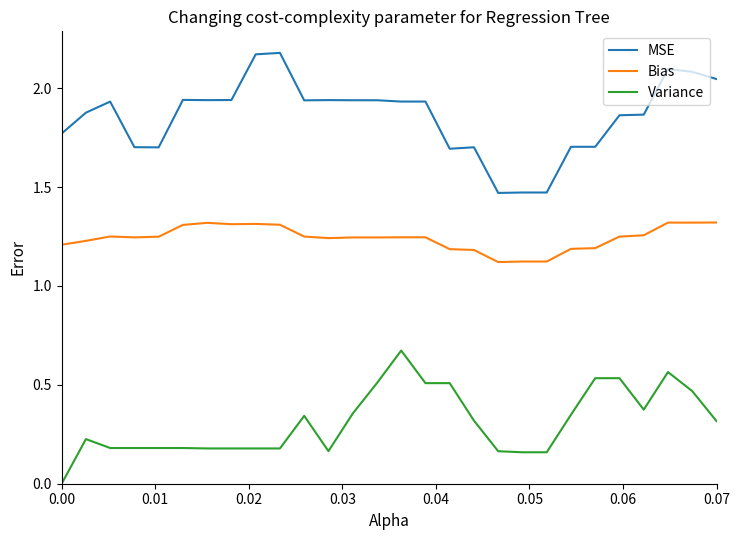

Rank the series by their average value, from highest to lowest.

MSE, Bias, Variance